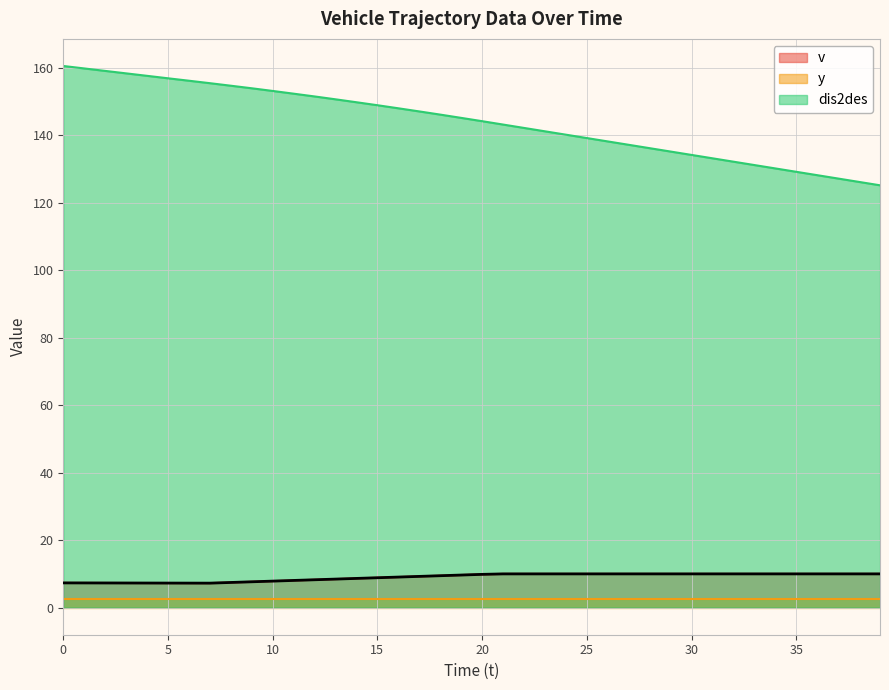

Which series has the widest spread of values?

dis2des